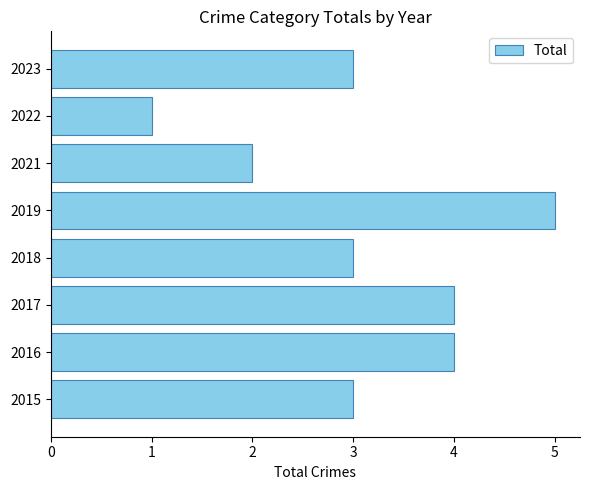

Approximately how many times larger is the value at 2016 compared to 2015?

1.3